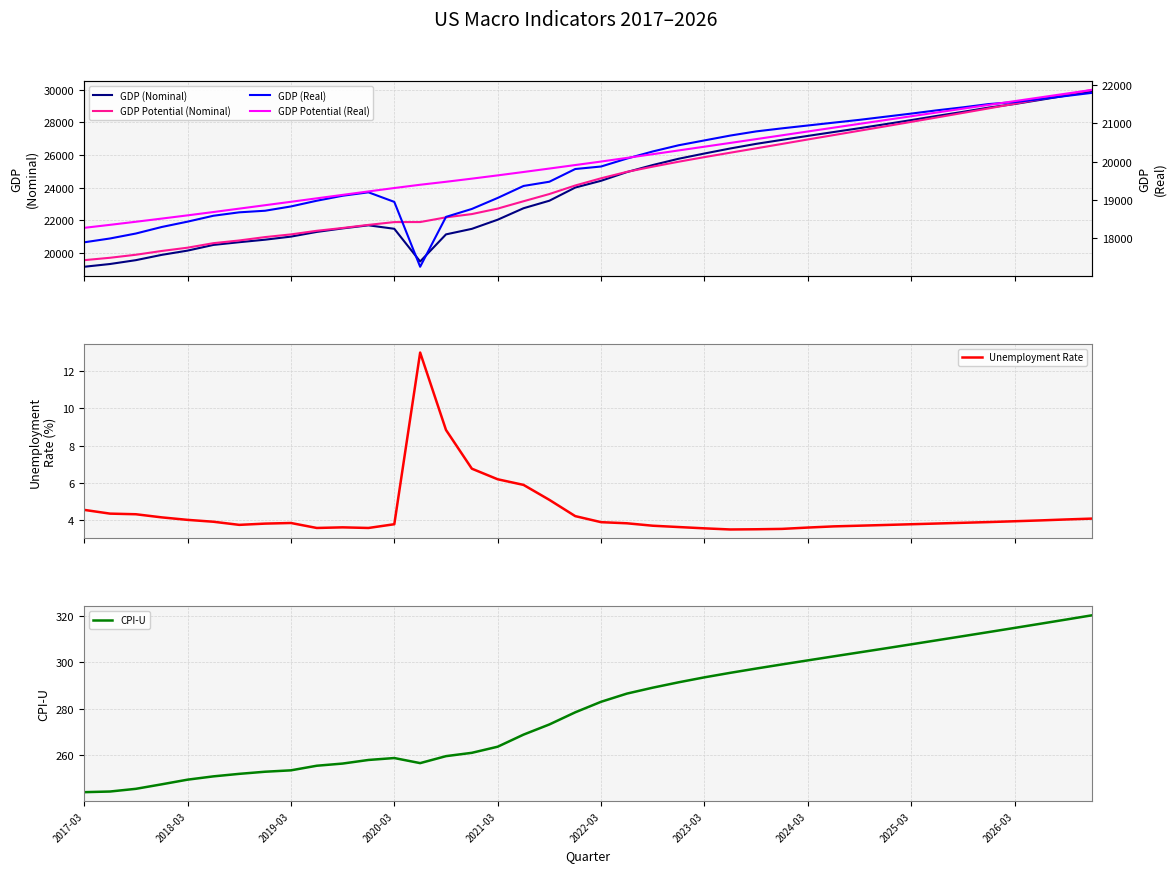

What is the difference between the second highest and minimum values in the Unemployment Rate series?

5.3